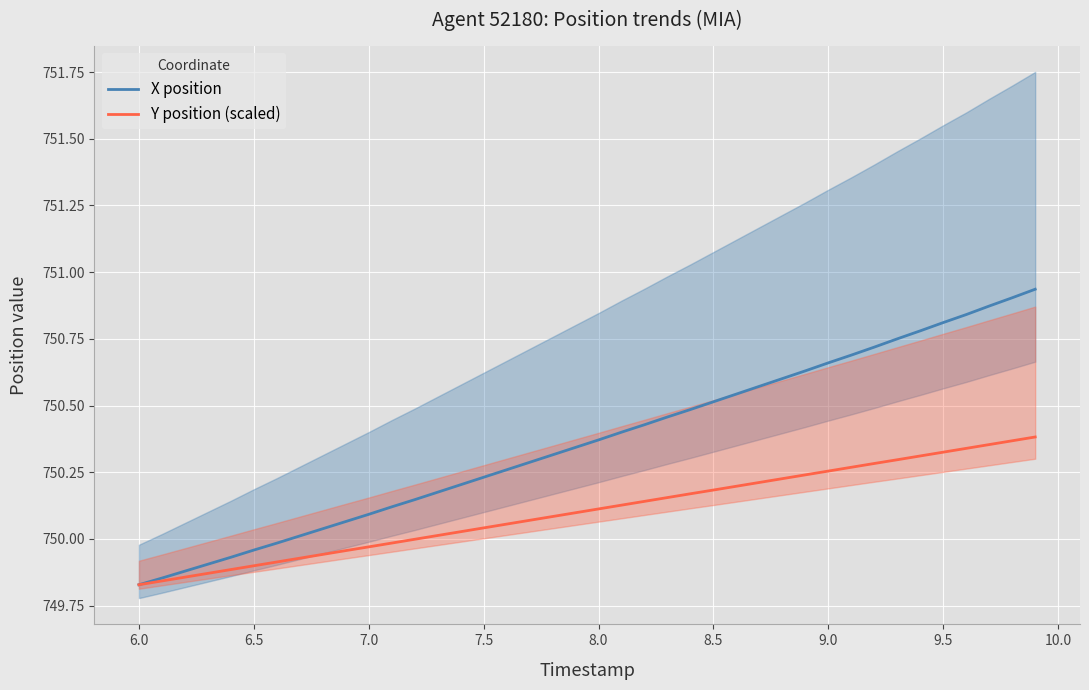

What is the minimum value for X position?

749.8